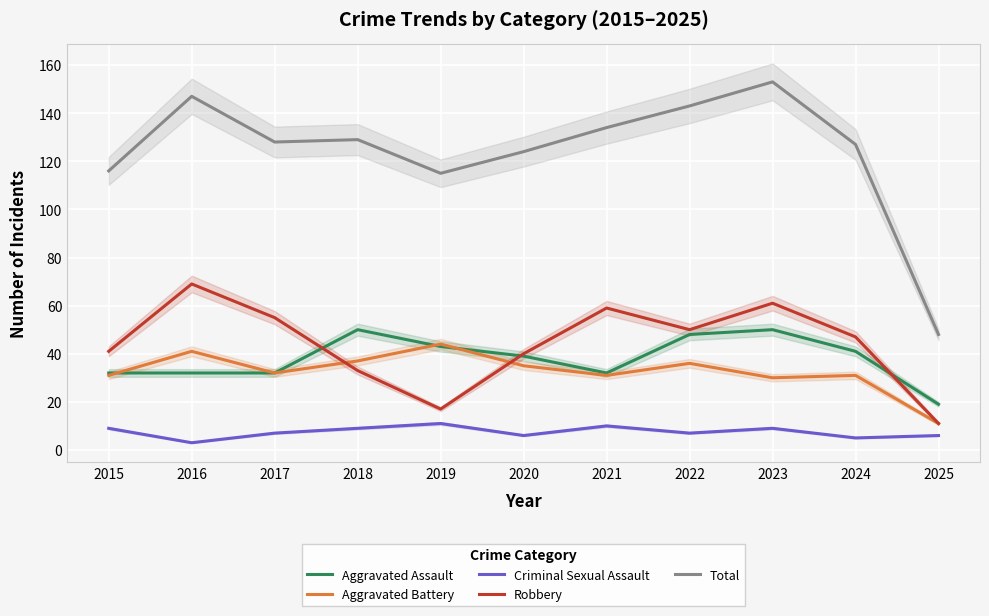

At 2015, list the series in order from smallest to largest.

Criminal Sexual Assault, Aggravated Battery, Aggravated Assault, Robbery, Total